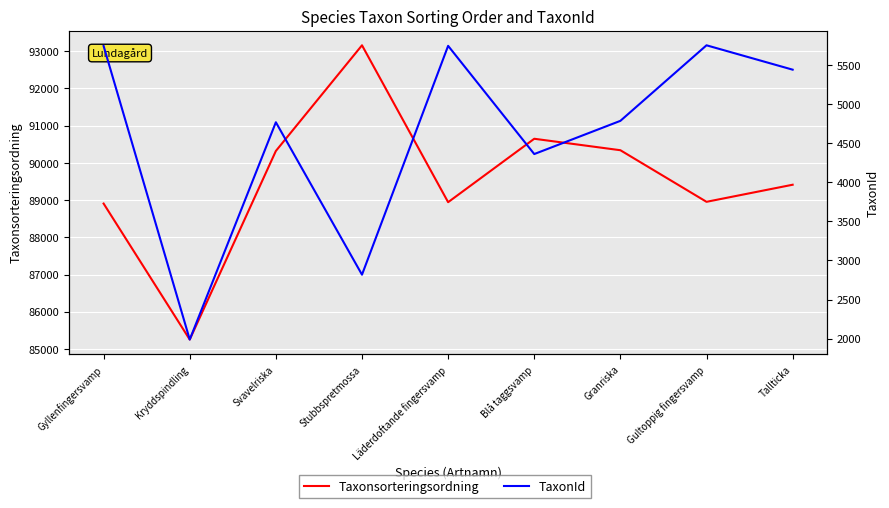

Reading left to right, extract all data points from this chart.

Taxonsorteringsordning: 88906	85253	90319	93158	88943	90647	90339	88953	89412
TaxonId: 5745	1988	4769	2818	5747	4362	4787	5754	5442